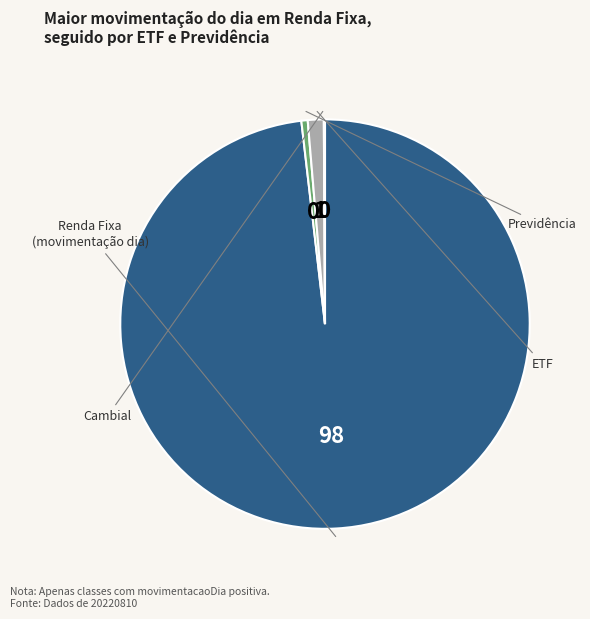

To the nearest percent, what is the average slice percentage?

25%